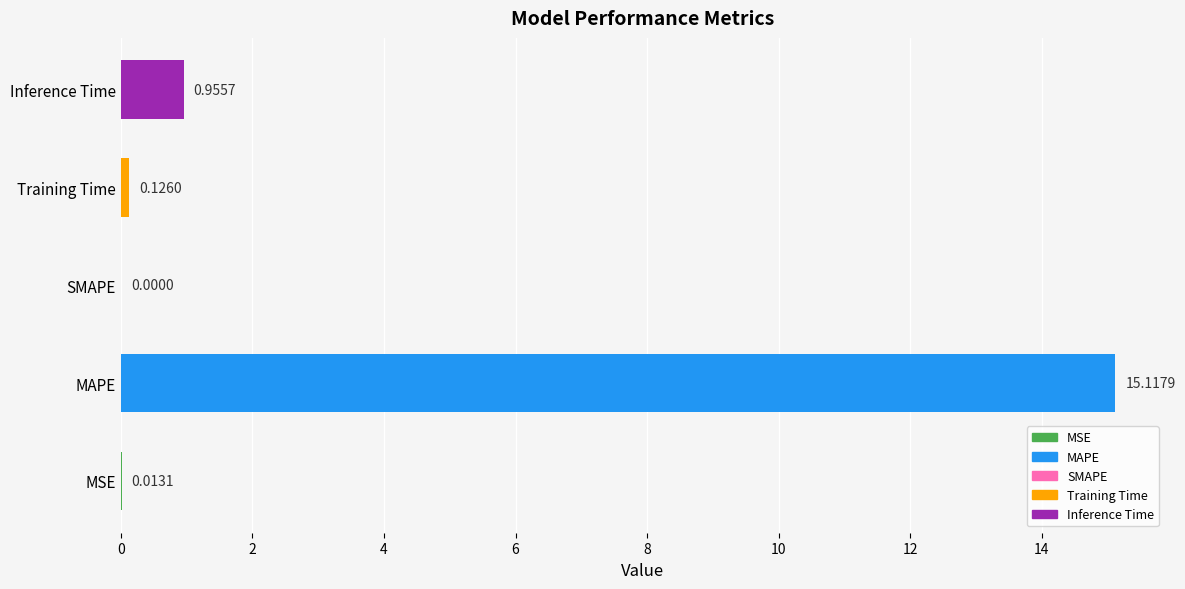

Where is the data nearest to the value 7?

Inference Time